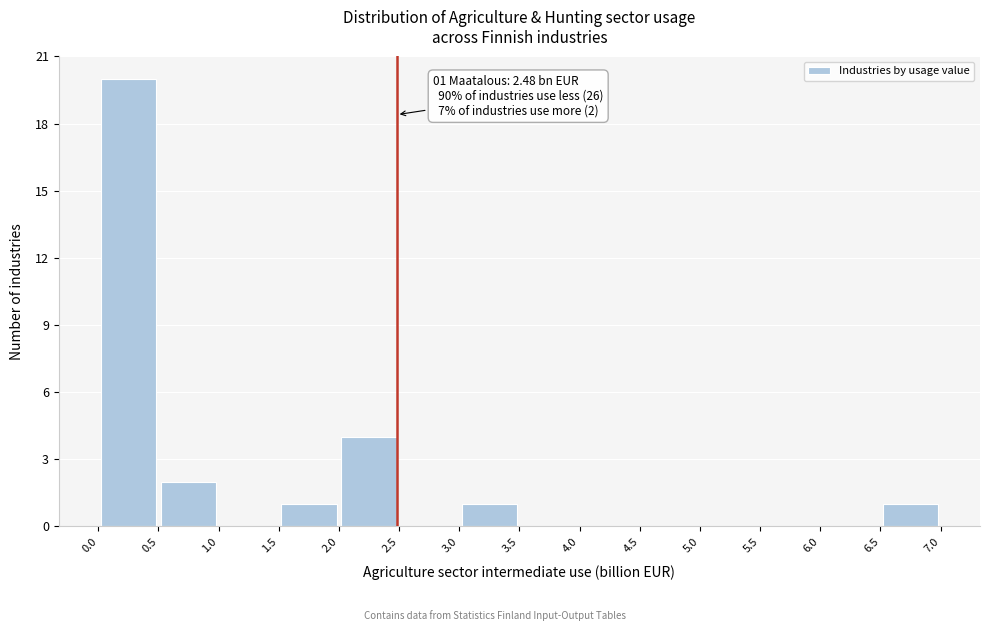

Over which range of the x-axis is the bar tallest?

0.0 to 0.5